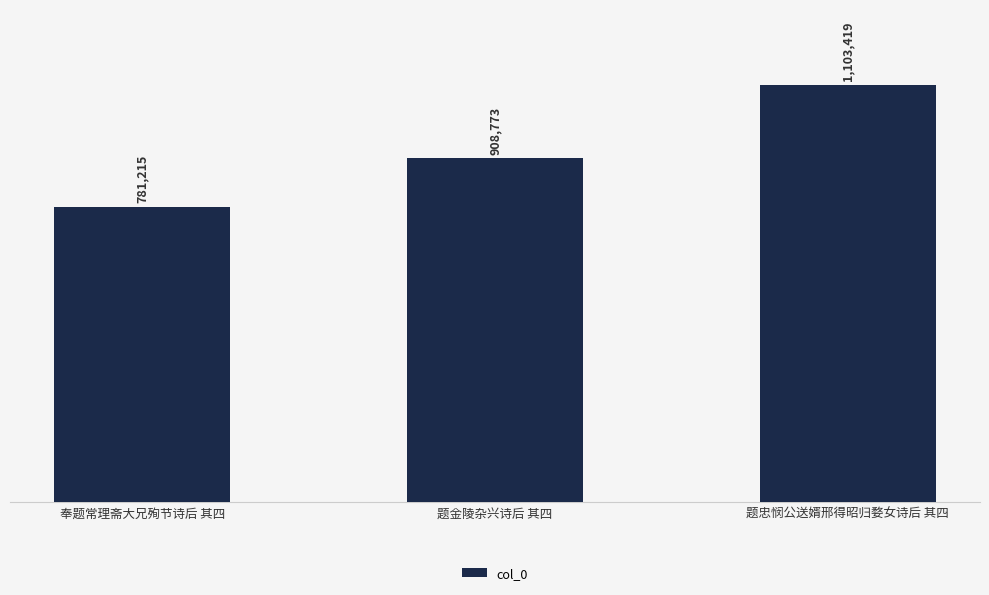

Does the chart contain any negative values?

No